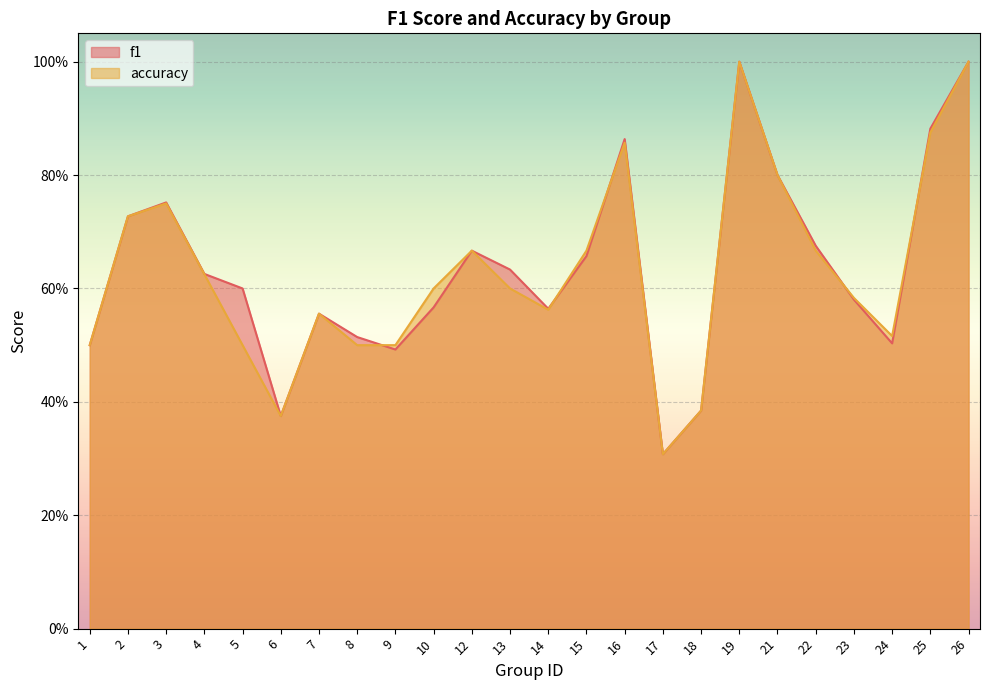

What is the average value of the f1 series?

0.6